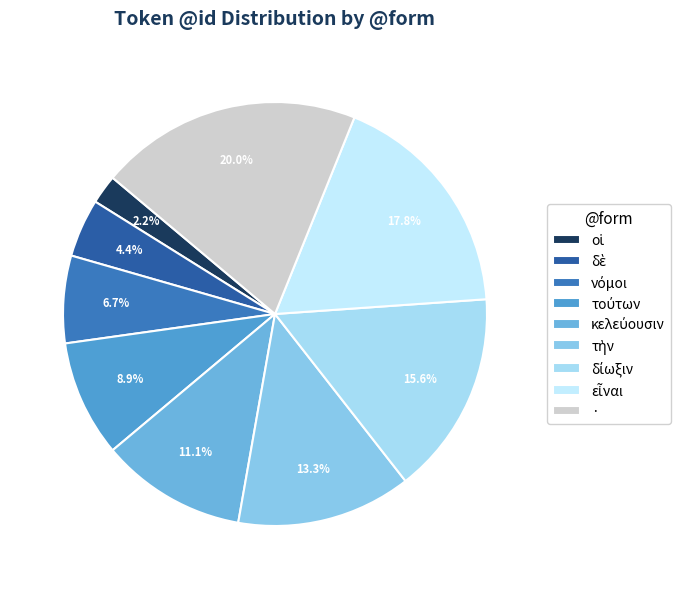

To the nearest percent, what is the average slice percentage?

11%